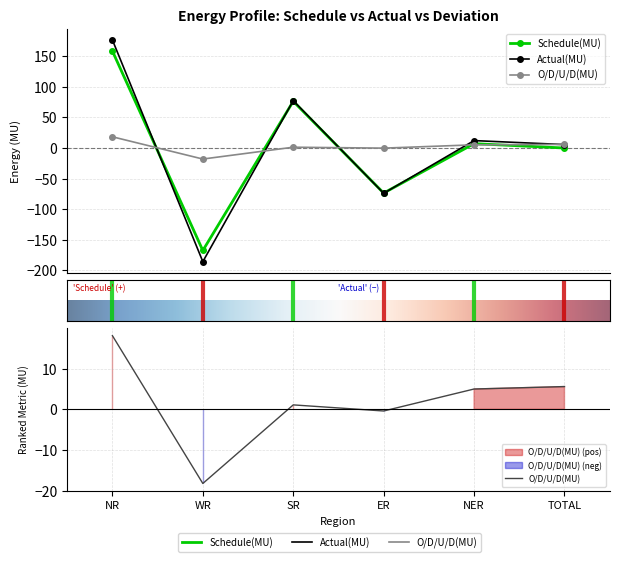

Rank the categories by Schedule(MU) value from lowest to highest.

WR, ER, TOTAL, NER, SR, NR